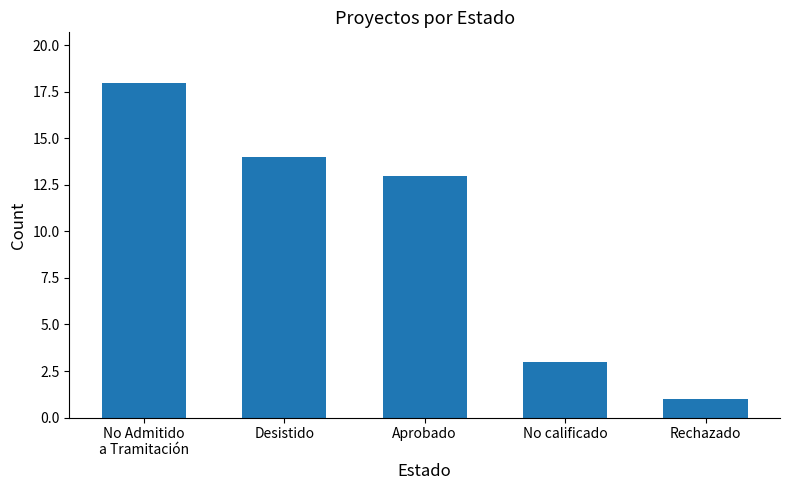

Rank the categories by value from highest to lowest.

No Admitido
a Tramitación, Desistido, Aprobado, No calificado, Rechazado